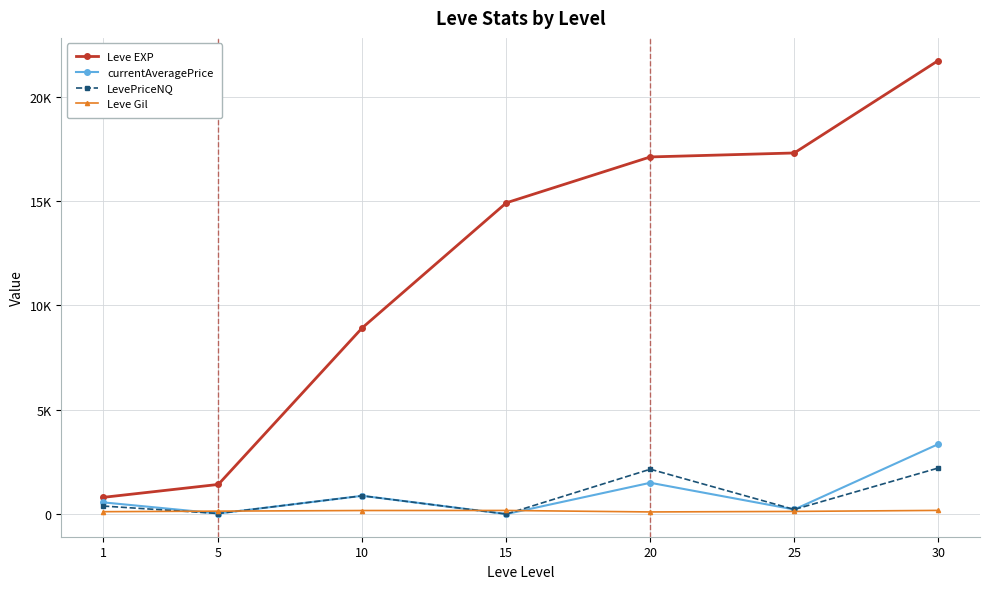

What are all the series names shown in the legend?

Leve EXP, currentAveragePrice, LevePriceNQ, Leve Gil